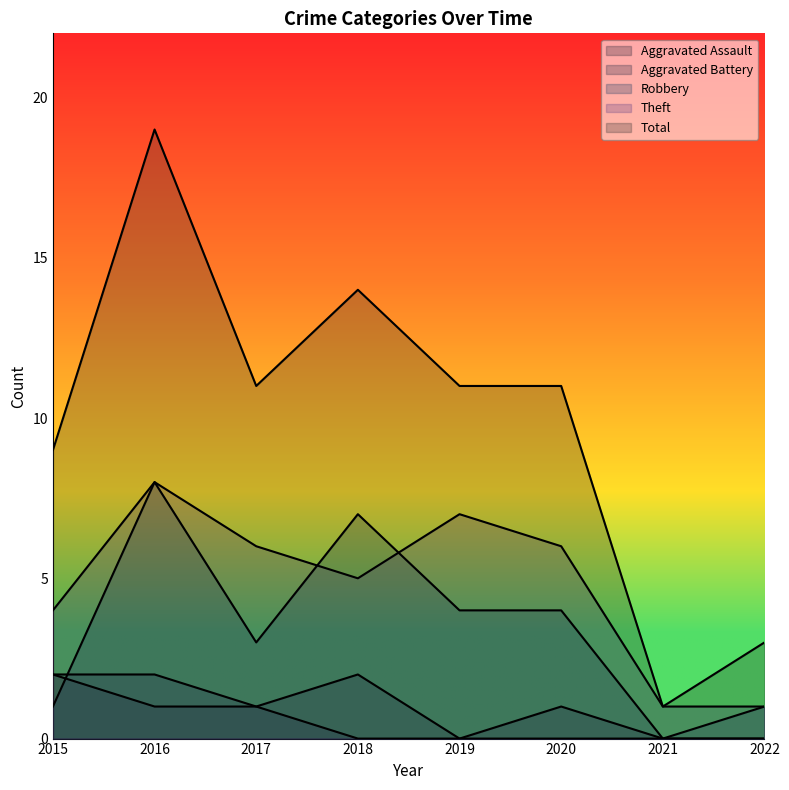

What is the value of the Aggravated Battery point at the 3rd from the left?

1